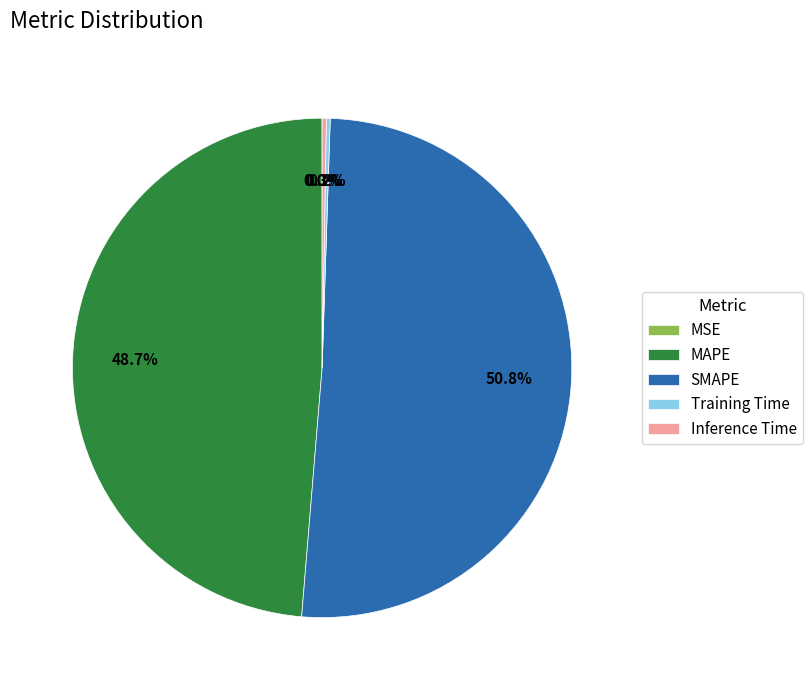

What is the ratio of the value at MAPE to the value at SMAPE?

1.0